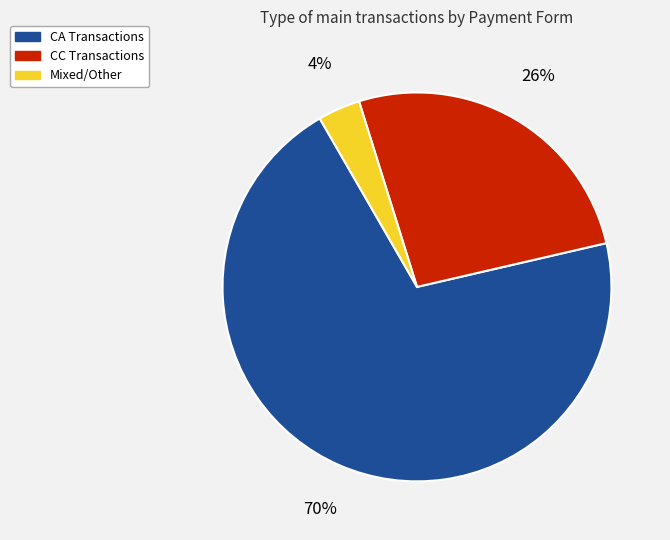

To the nearest percent, what is the average slice percentage?

33%